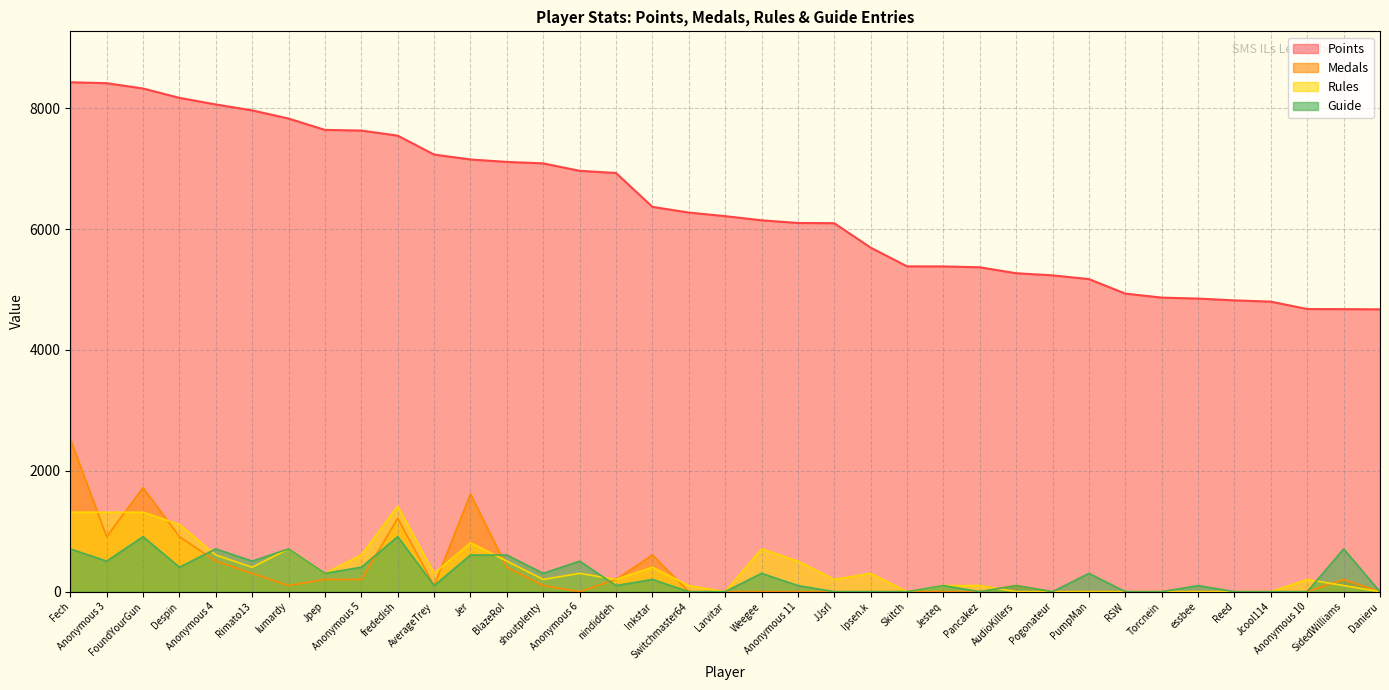

What is the label of the 8th point from the right?

RSW